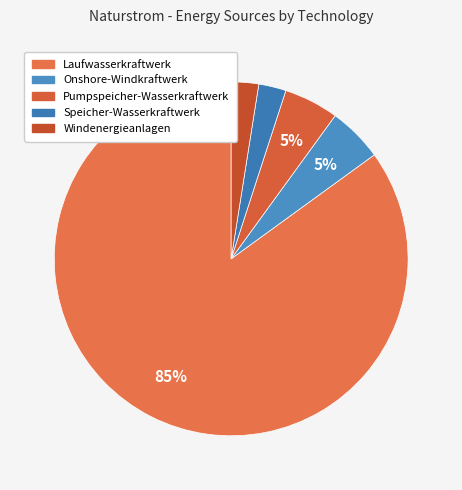

How many slices are in this pie chart?

5